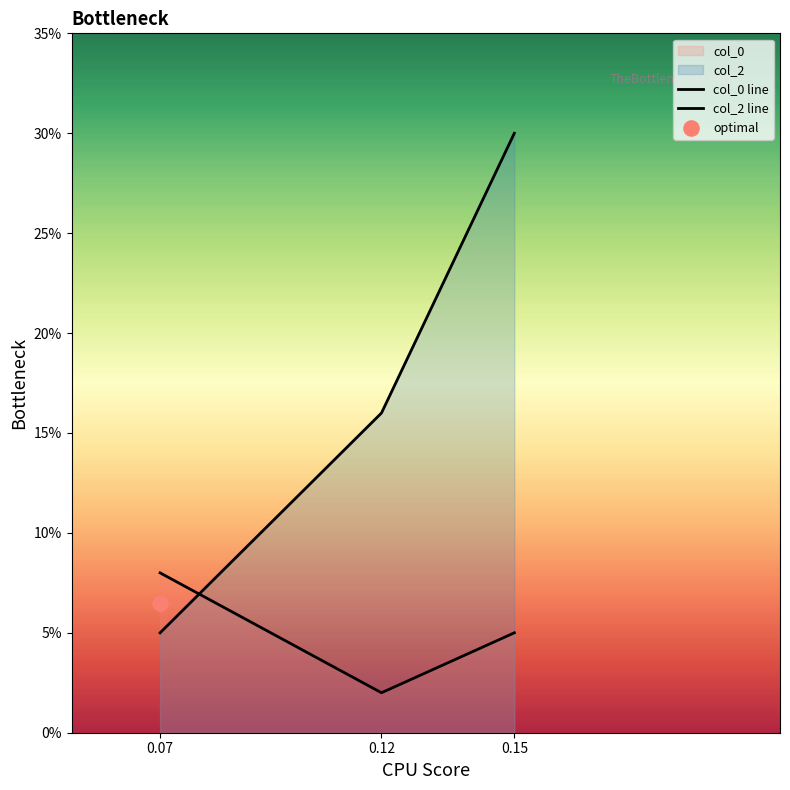

Which series contains the highest Y value?

col_2 line